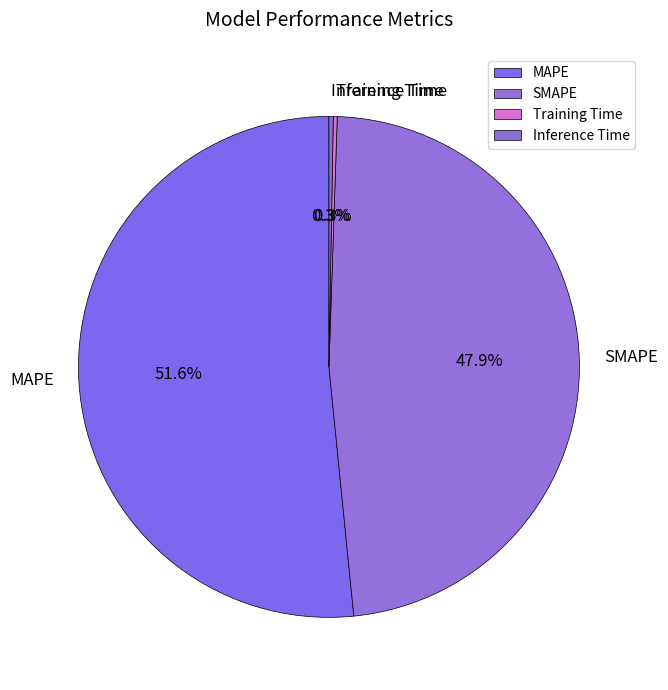

Is there any slice that represents more than half of the pie?

Yes